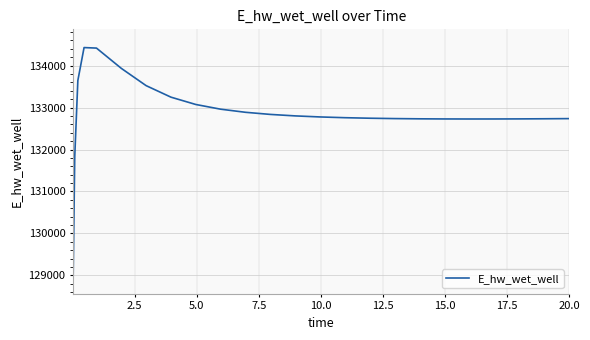

What is the greatest value displayed?

134429.2